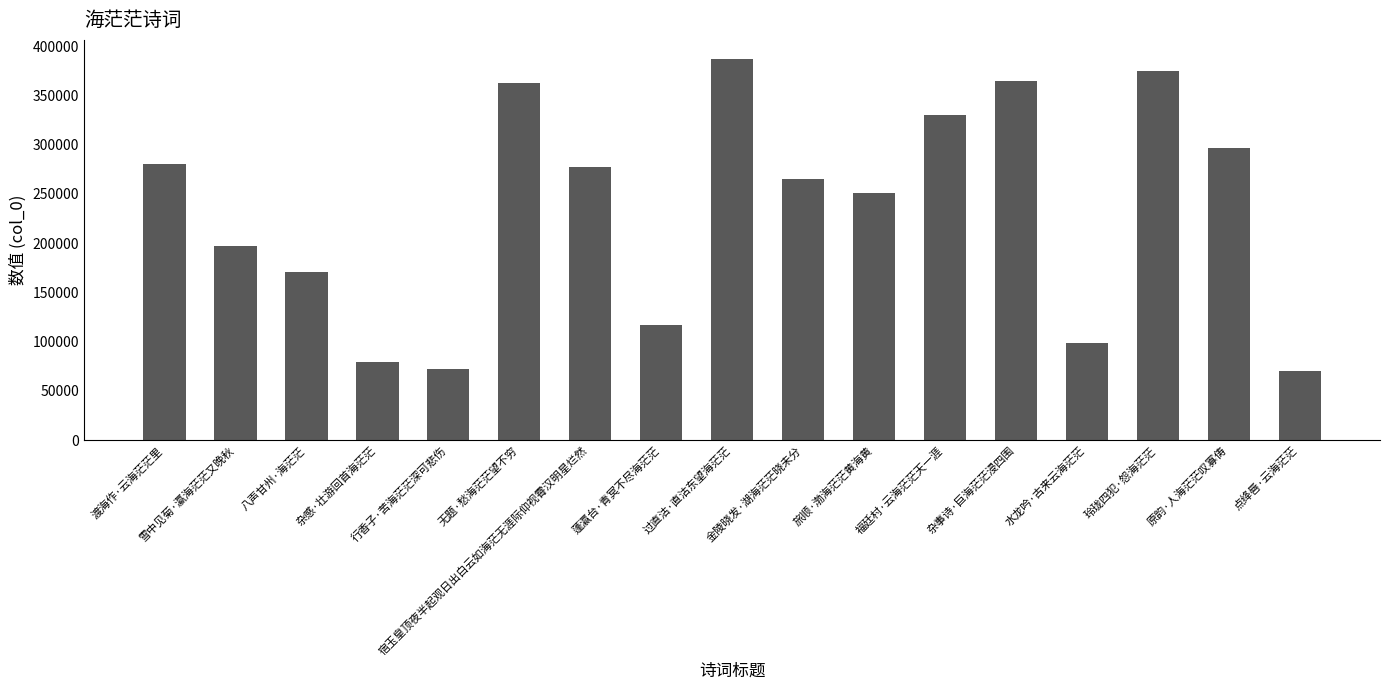

What is the minimum value shown in the chart?

70628